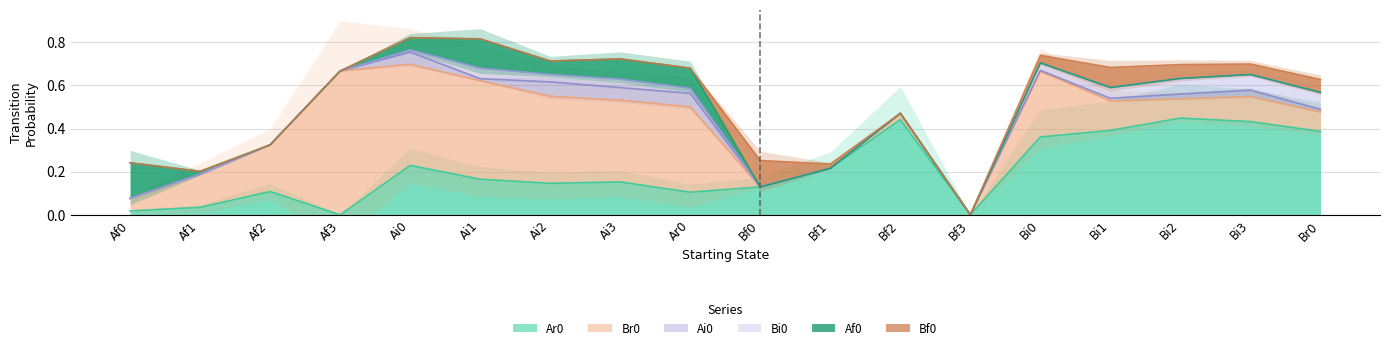

Which series has the largest total across all categories?

Br0